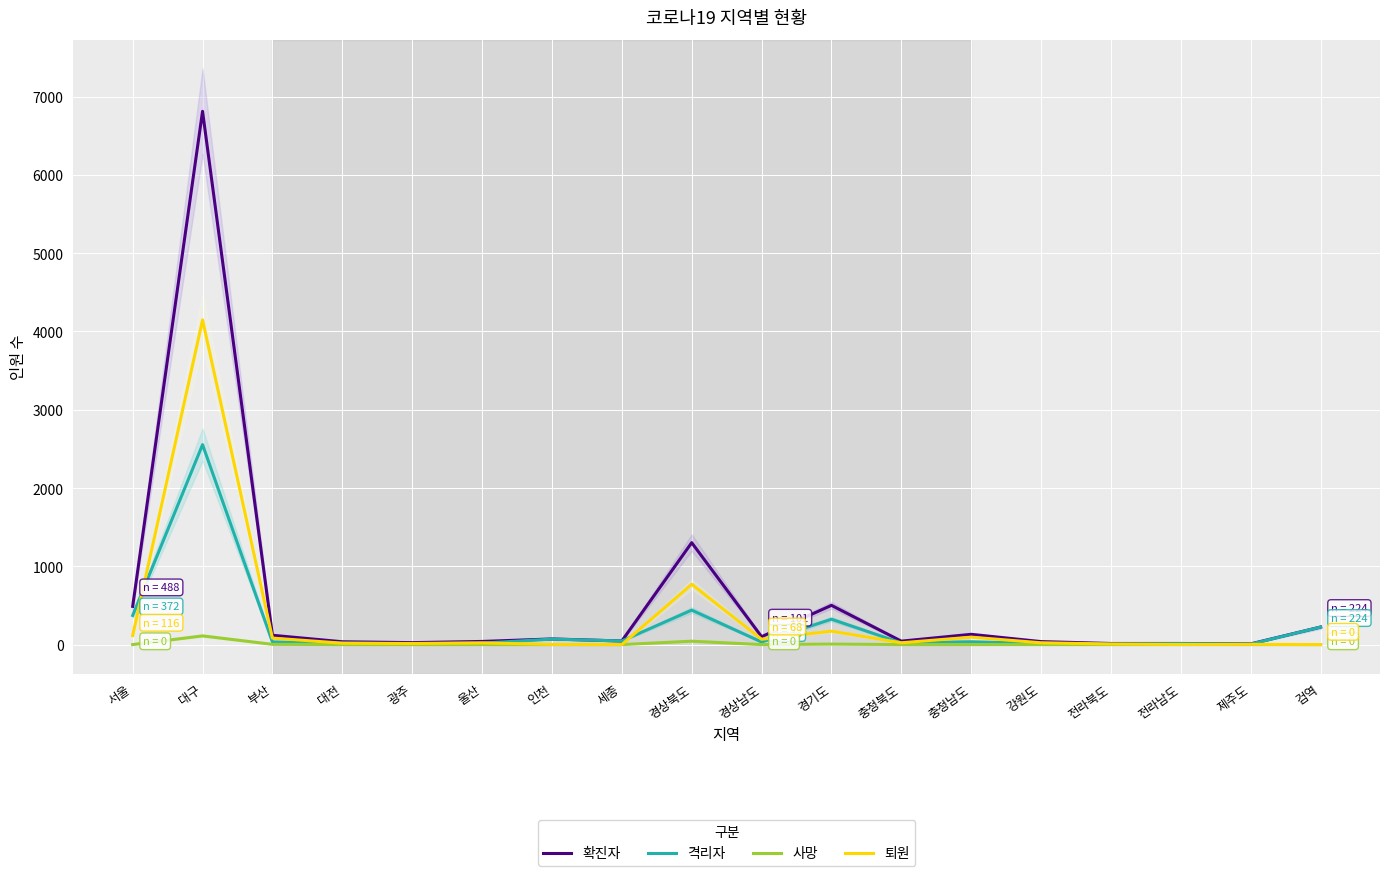

Reading right to left, list all the values displayed in this chart.

확진자: 224	9	14	14	38	131	44	501	101	1302	46	72	40	25	36	119	6813	488
격리자: 224	6	13	7	15	36	21	324	33	440	46	70	18	11	18	33	2554	372
사망: 0	0	0	0	0	0	0	6	0	43	0	0	0	0	0	3	111	0
퇴원: 0	3	1	7	23	95	23	171	68	770	0	2	22	14	18	83	4148	116